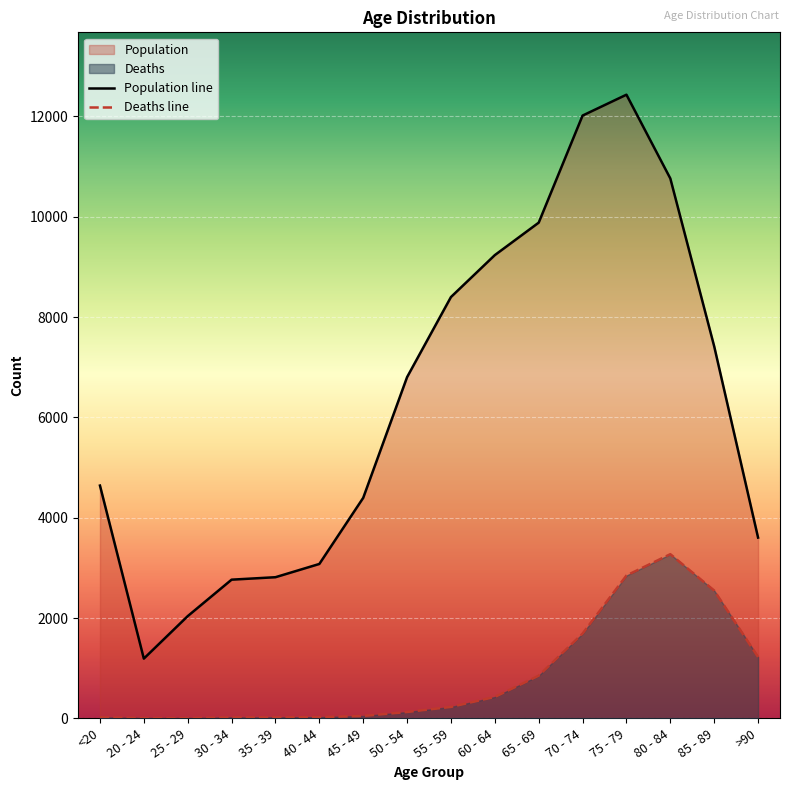

Which series changed the most between 55 - 59 and 60 - 64?

Population line